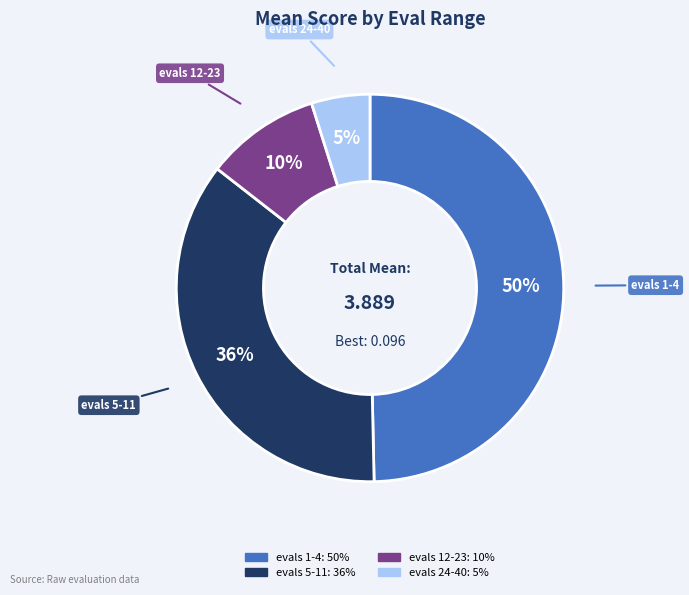

Which category has the biggest portion of the pie?

evals 1-4